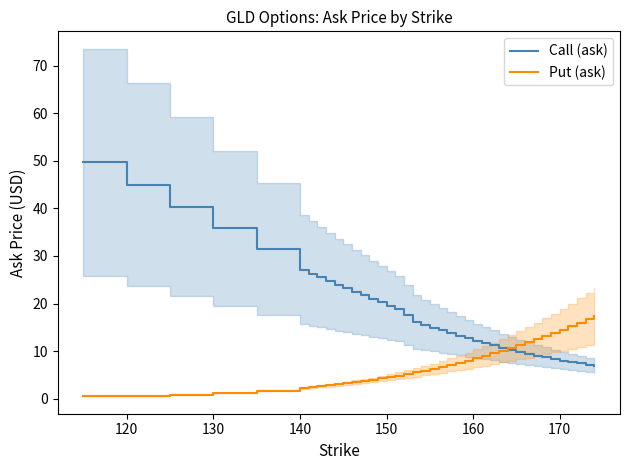

True or false: Put (ask) has more than 1 points higher than both neighbors.

False